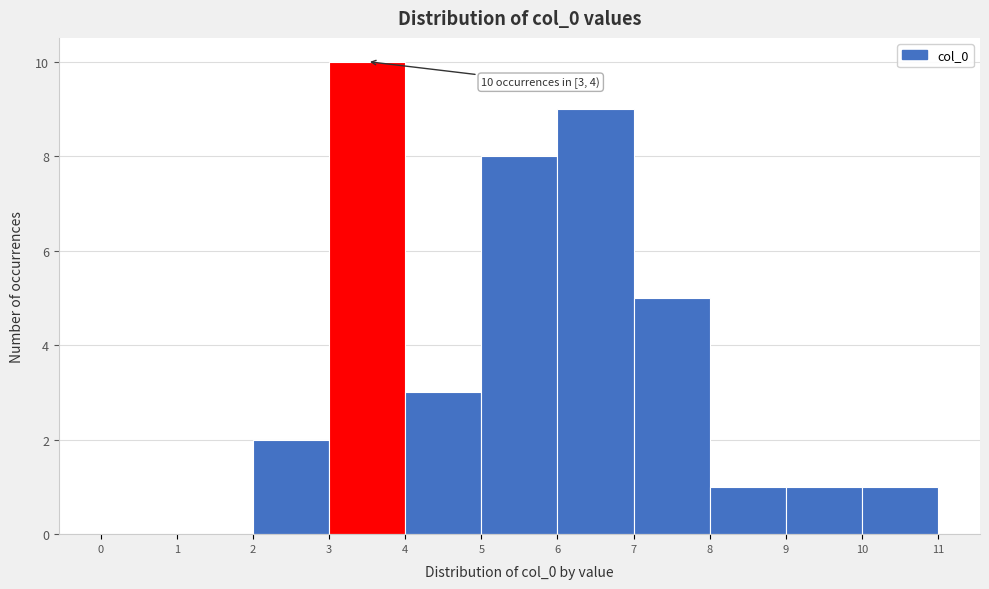

Which range on the x-axis has the tallest bar?

3 to 4